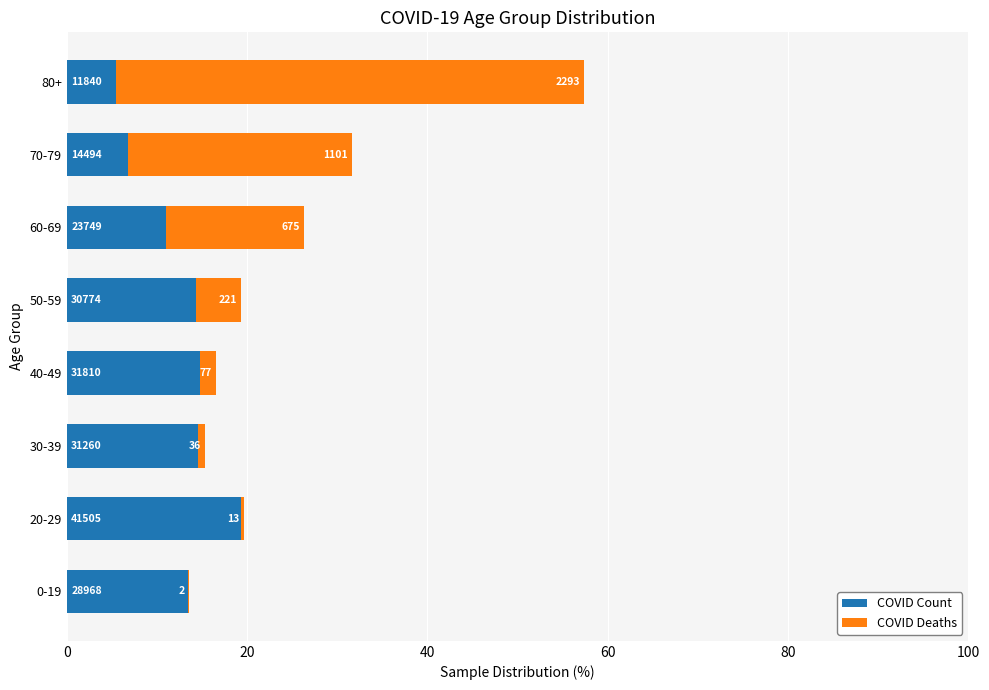

What is the difference between the maximum and minimum values in the COVID Count series?

13.8